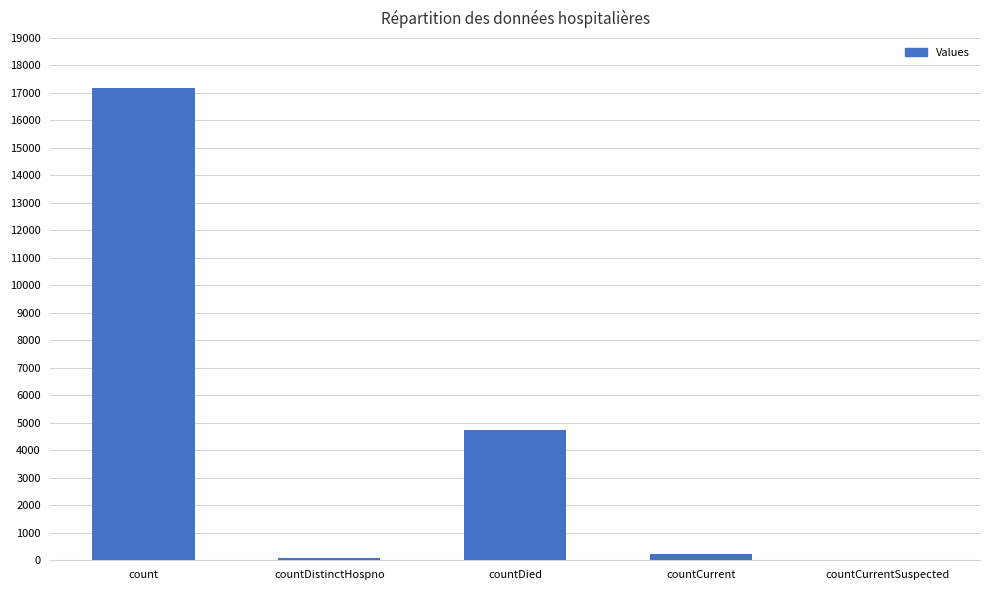

At which label is the value closest to 8593?

countDied